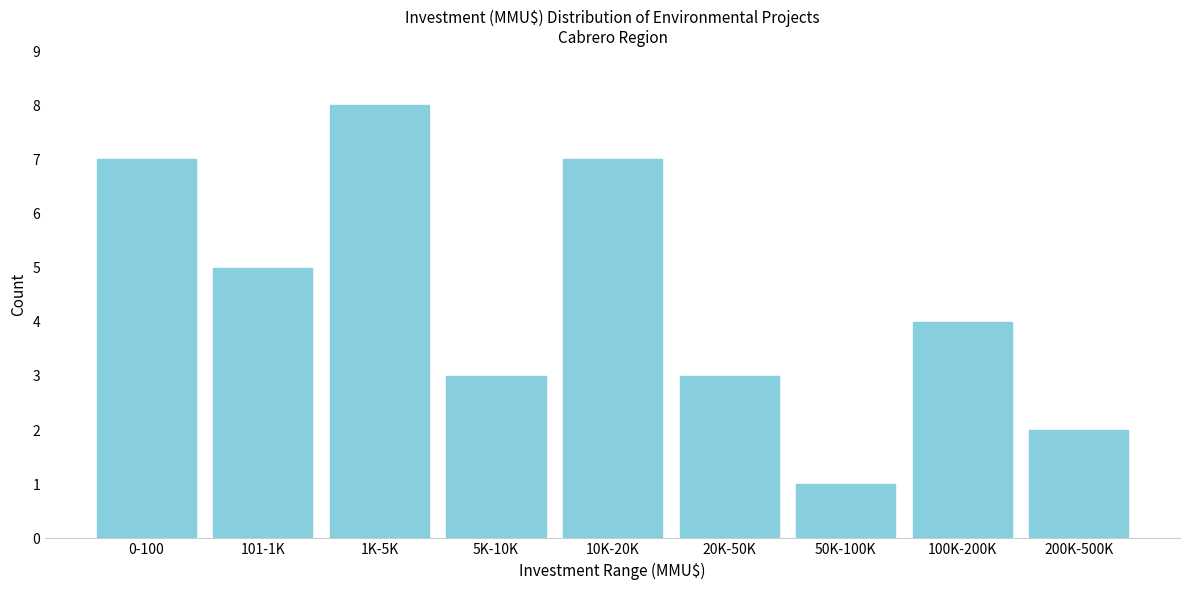

Reading right to left, extract all data points from this chart.

200K-500K=2	100K-200K=4	50K-100K=1	20K-50K=3	10K-20K=7	5K-10K=3	1K-5K=8	101-1K=5	0-100=7